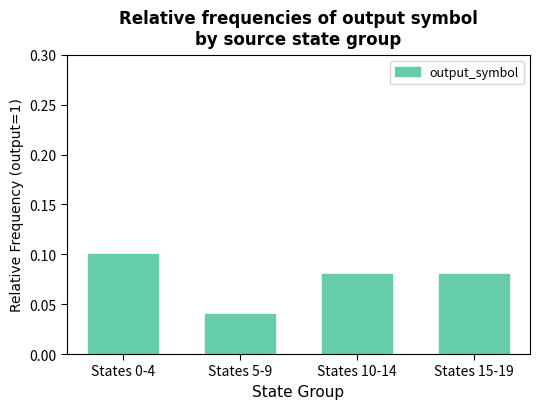

Which label corresponds to the smallest value in the chart?

States 5-9